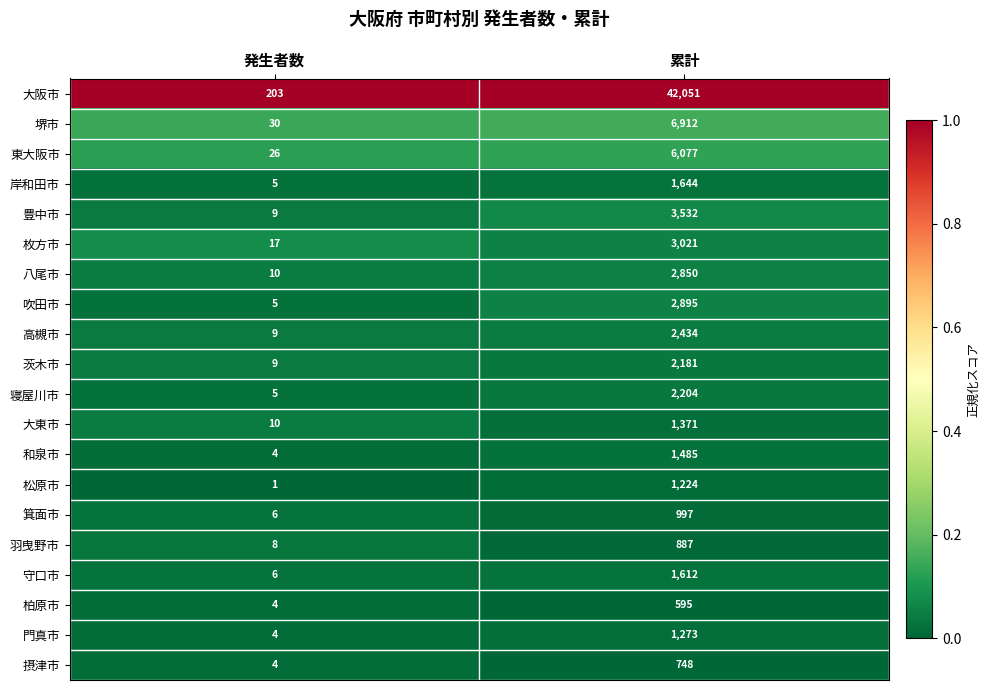

How many data points does each series have?

2